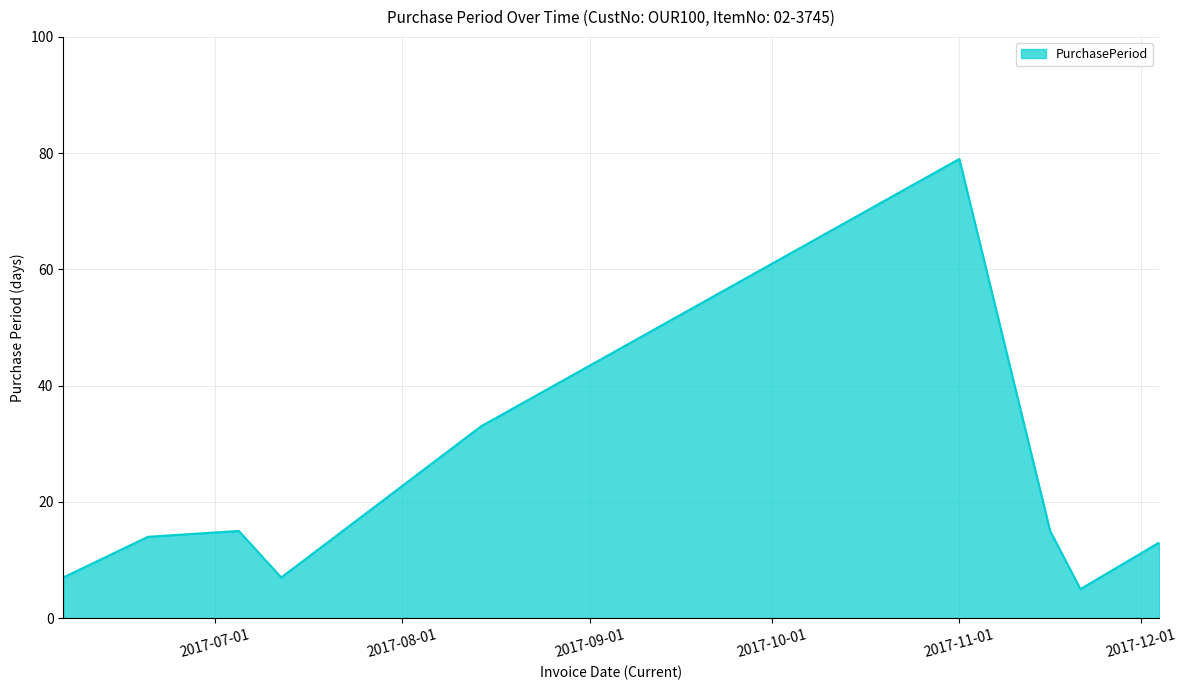

What is the maximum value shown in the chart?

79